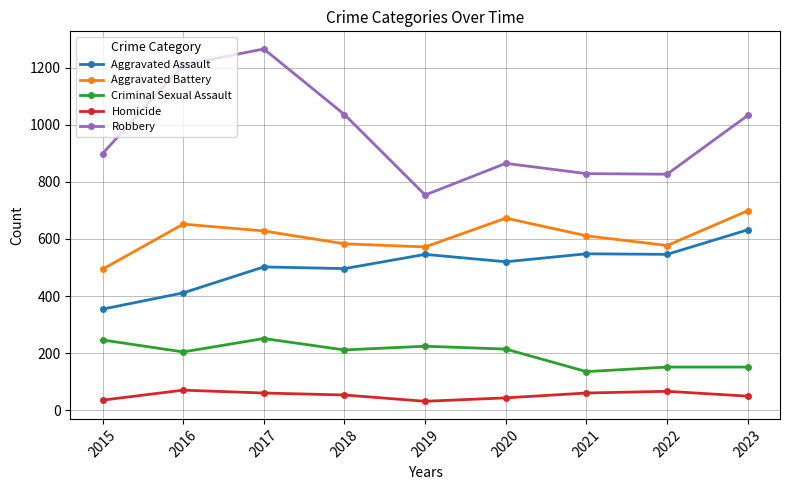

What is the total value across all series at 2017?

2707